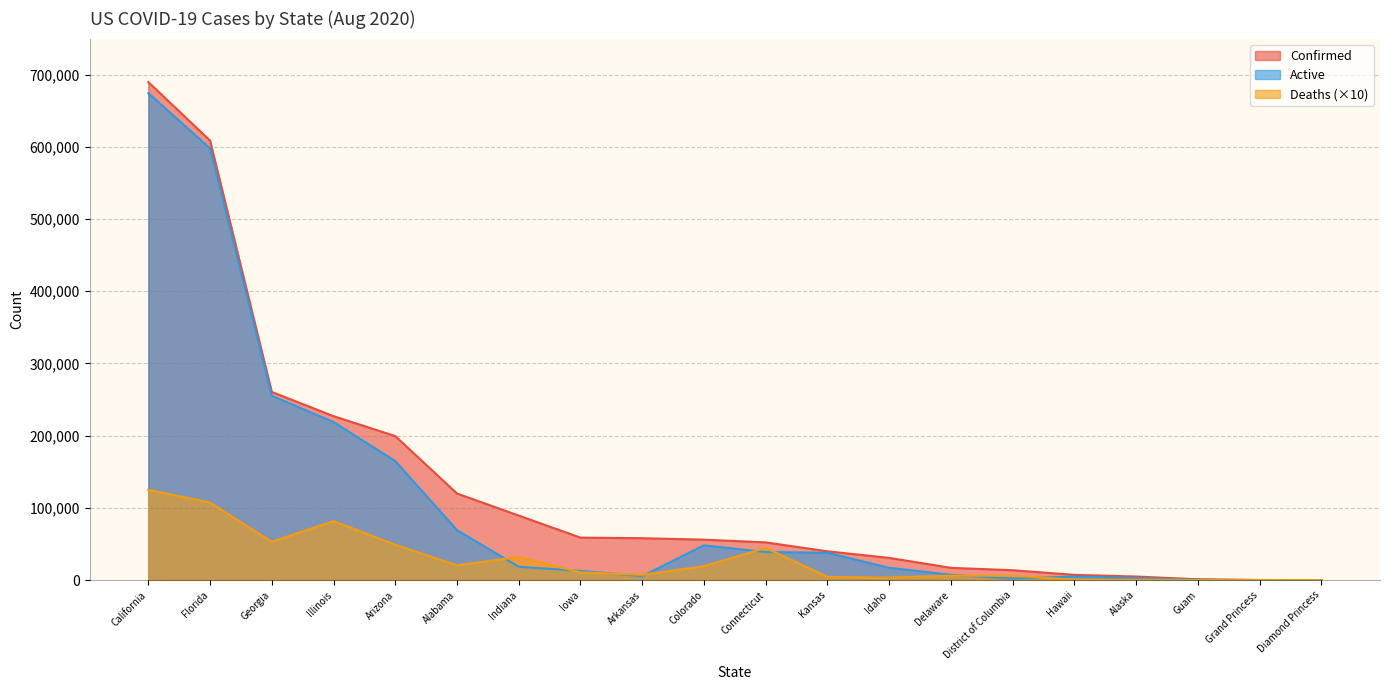

True or false: Deaths and Confirmed intersect in this chart.

False